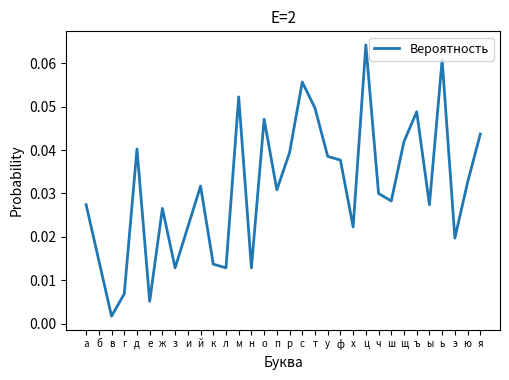

True or false: the data shows 0.1 at ъ.

False